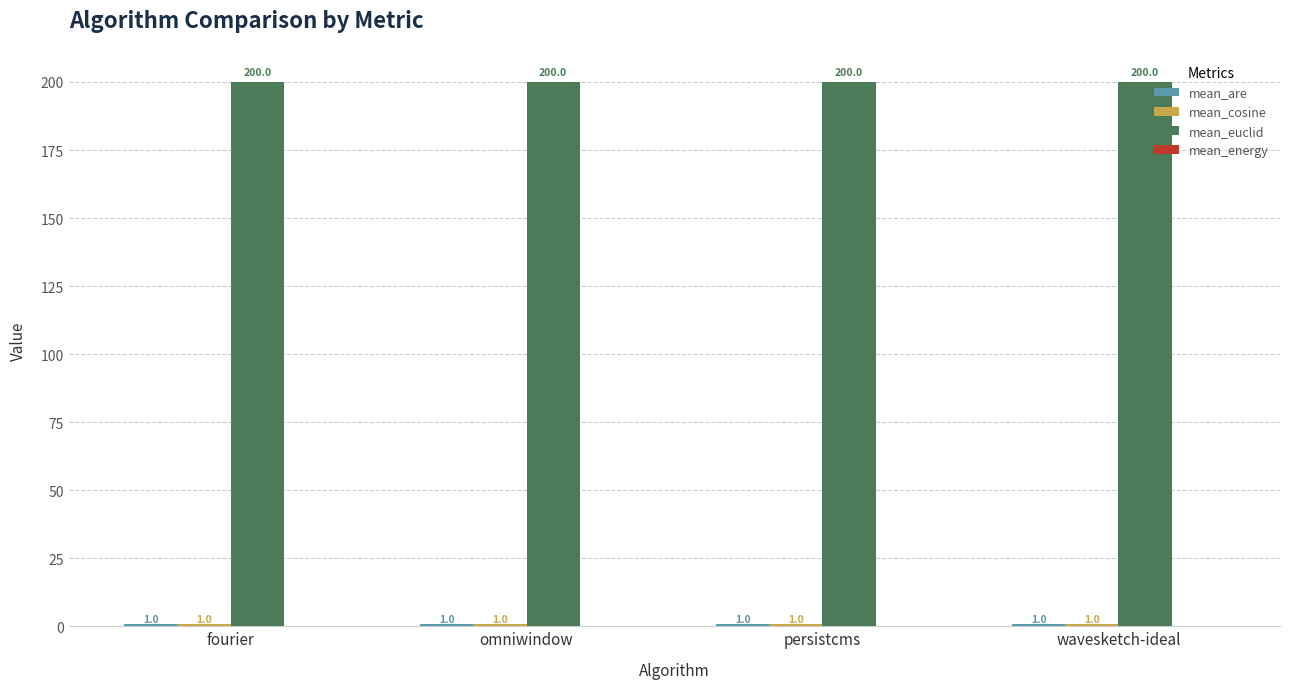

What is the maximum value shown in the chart?

200